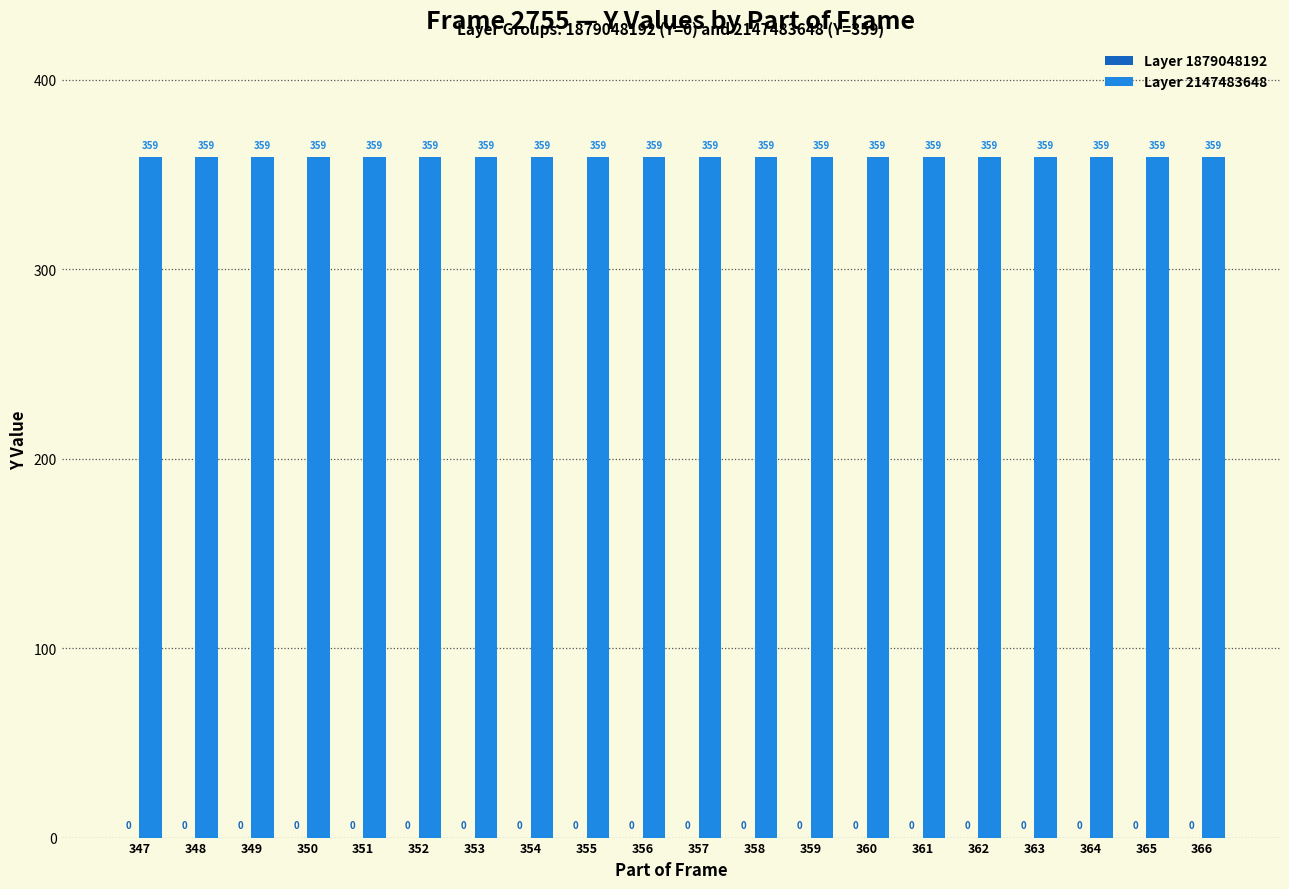

How many bars are there in total?

40